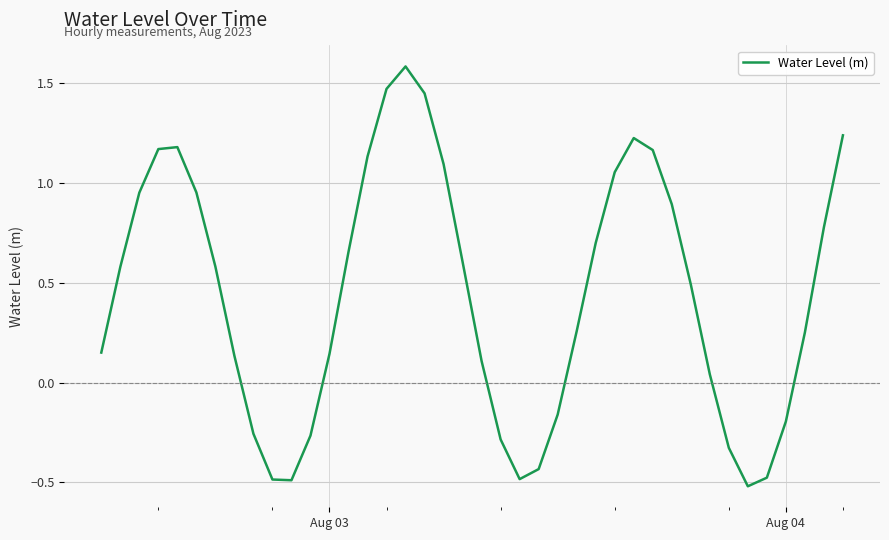

What is the difference between the maximum and minimum values?

2.1